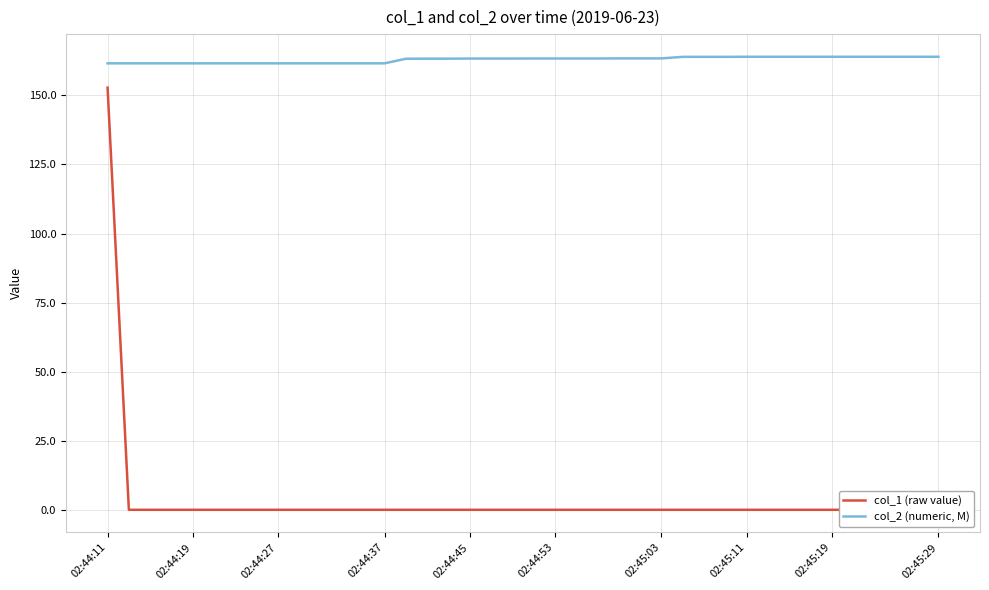

The value of col_2 (numeric, M) at 37 is 51.3. True or false?

False